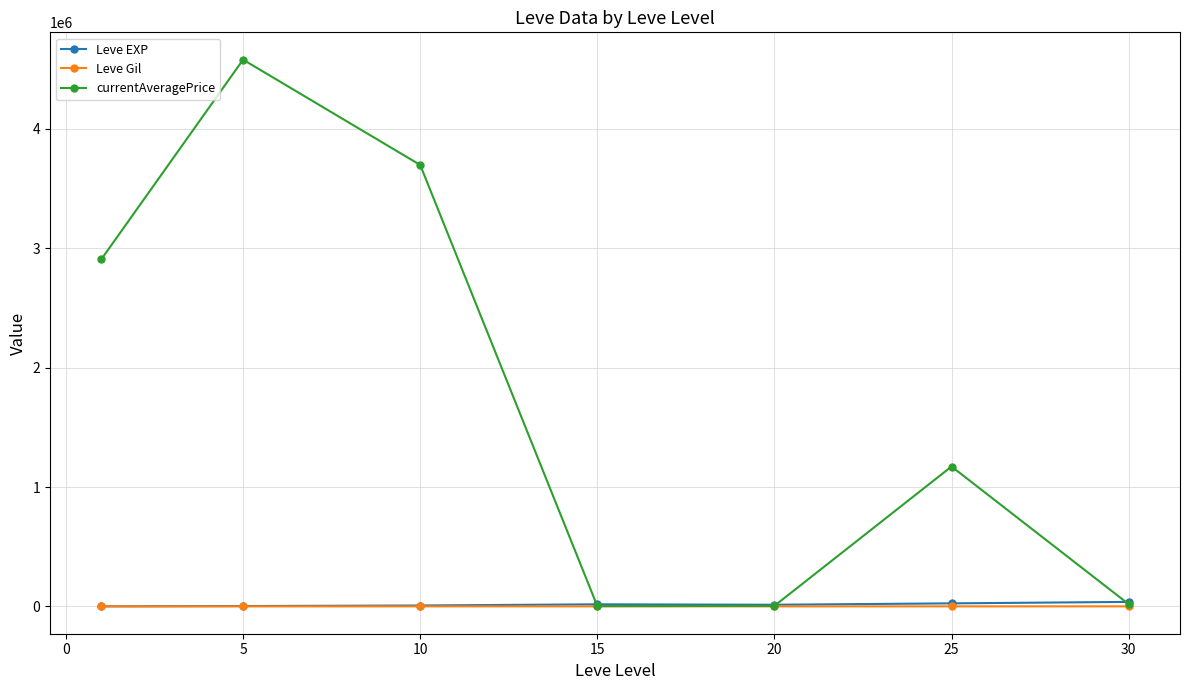

What is the sum of all currentAveragePrice values?

12383922.0